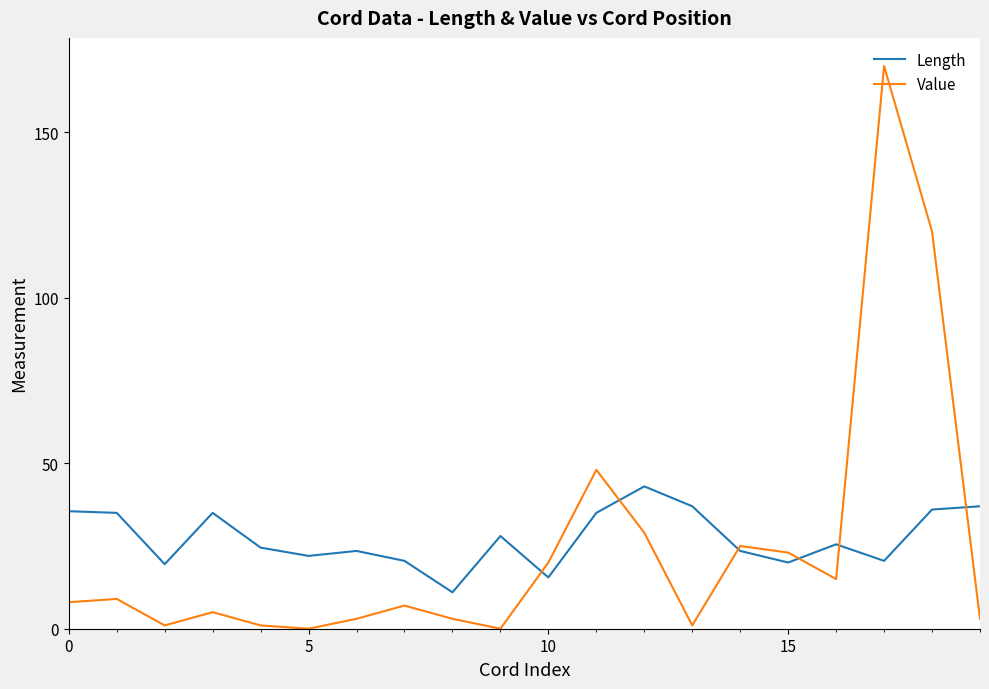

What is the lowest value of the Length series?

11.0